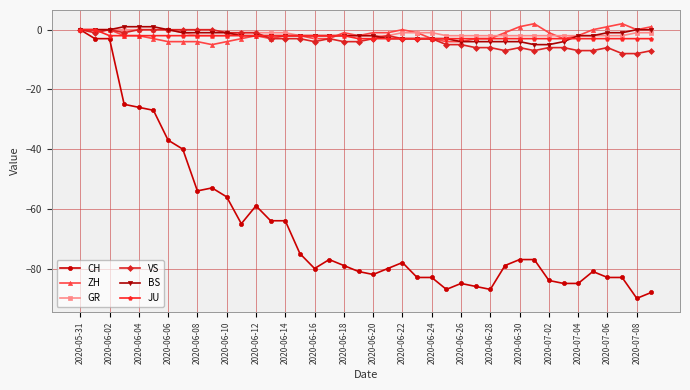

Which series has the widest spread of values?

CH